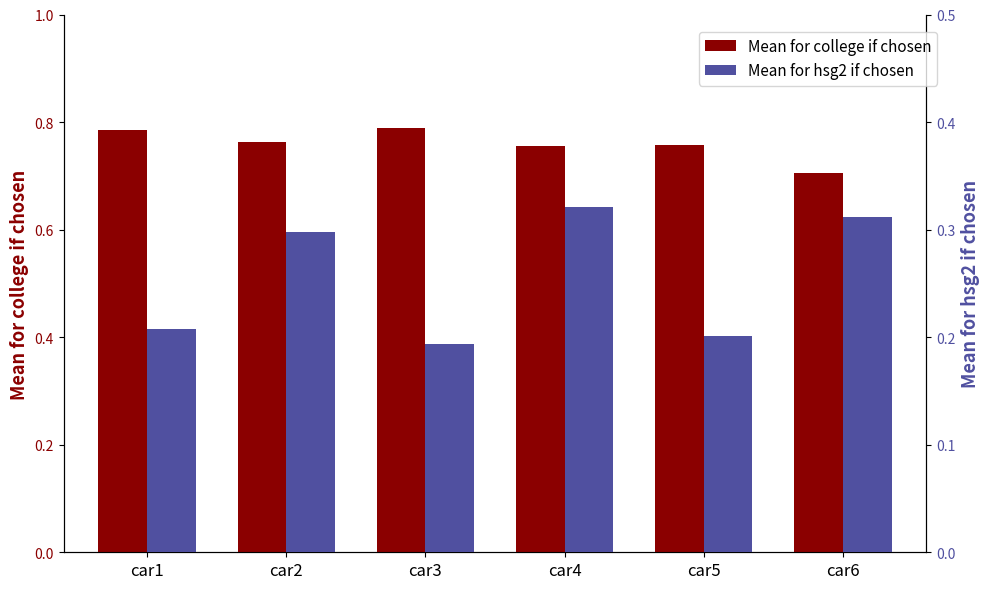

Where is Mean for hsg2 if chosen nearest to the value 0?

car3